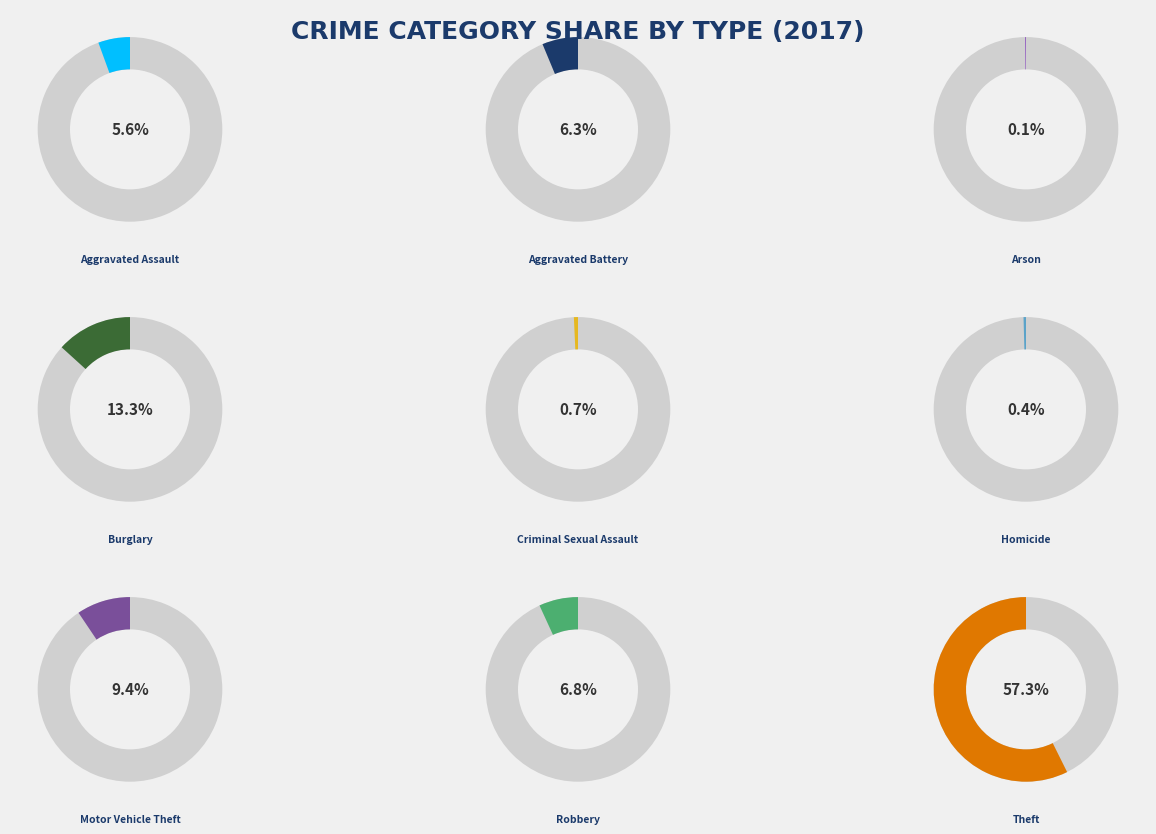

Rank the categories by value from highest to lowest.

Theft, Burglary, Motor Vehicle Theft, Robbery, Aggravated Battery, Aggravated Assault, Criminal Sexual Assault, Homicide, Arson